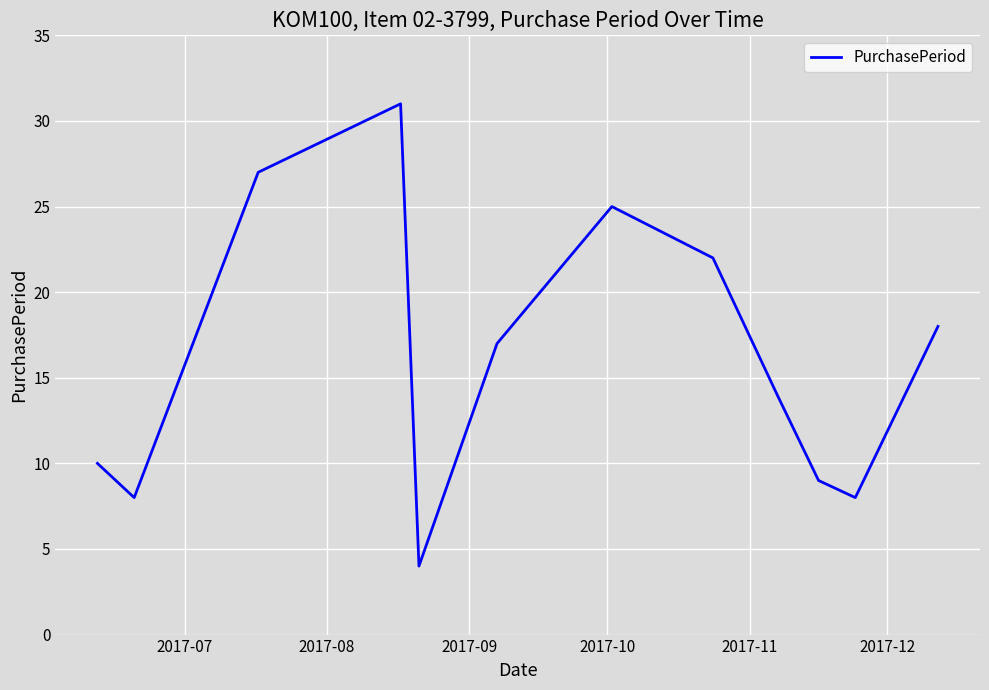

What is the difference between the maximum and minimum values?

27